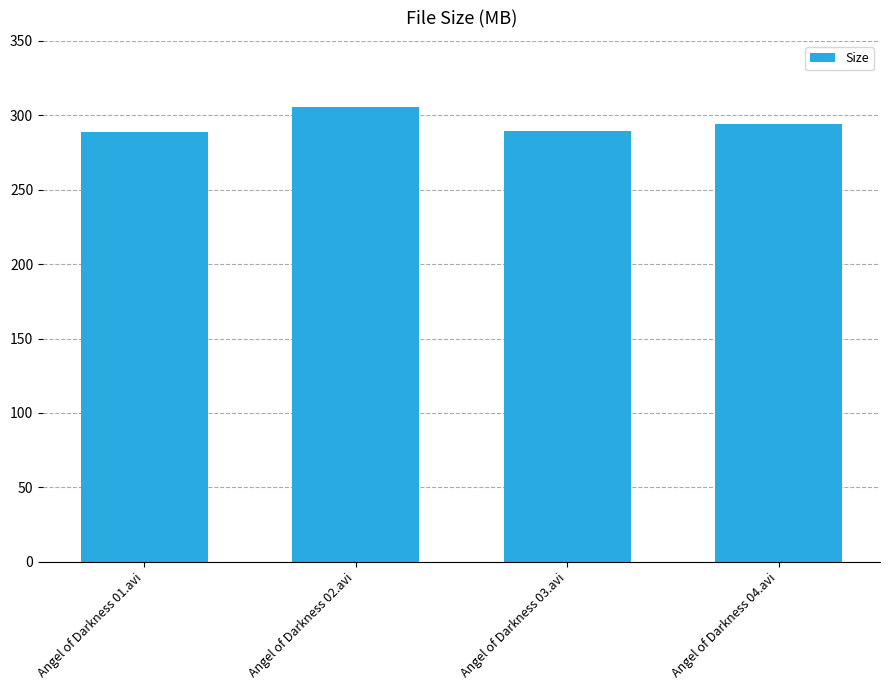

What is the change in value from Angel of Darkness 02.avi to Angel of Darkness 04.avi?

-11.7